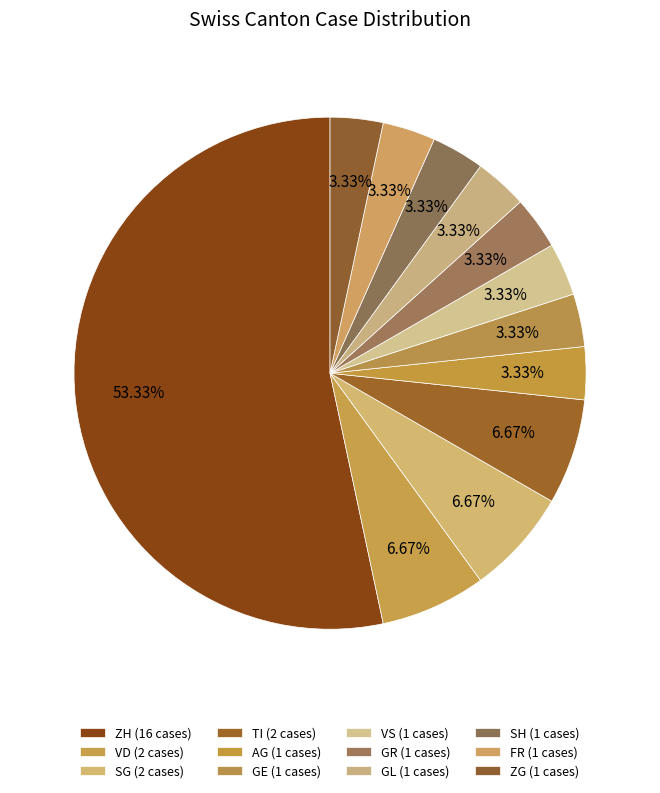

How many segments does this pie chart have?

12